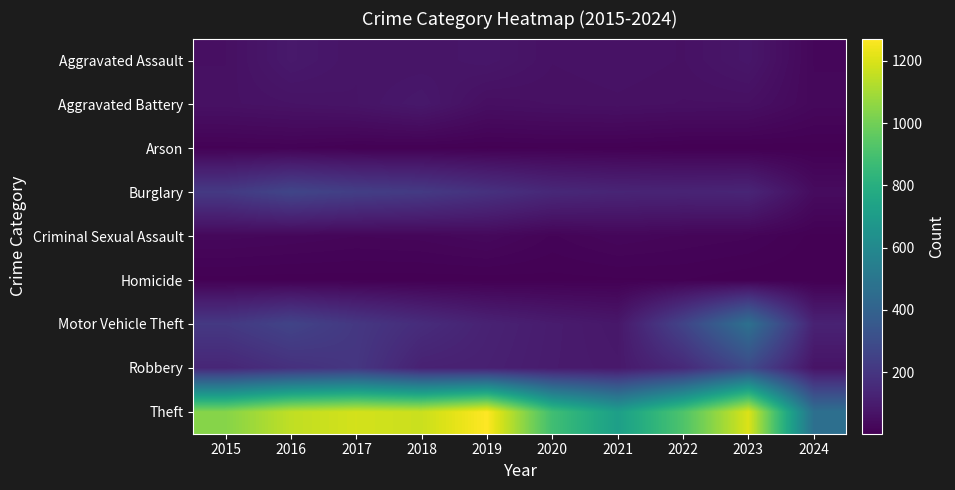

Rank the series by their maximum value, from lowest to highest.

Homicide, Arson, Criminal Sexual Assault, Aggravated Battery, Aggravated Assault, Burglary, Robbery, Motor Vehicle Theft, Theft